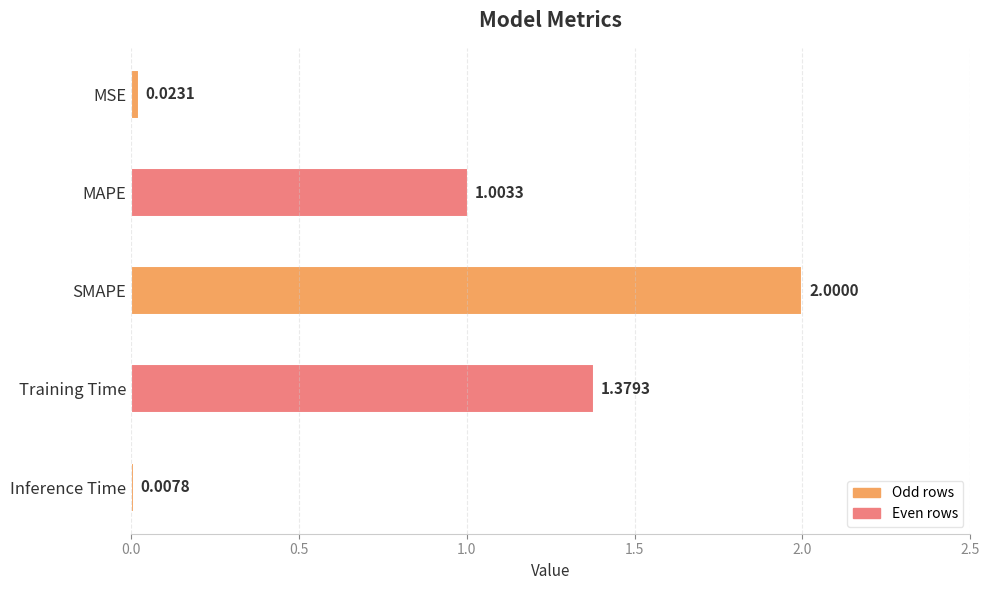

At which label is the value closest to 1?

MAPE